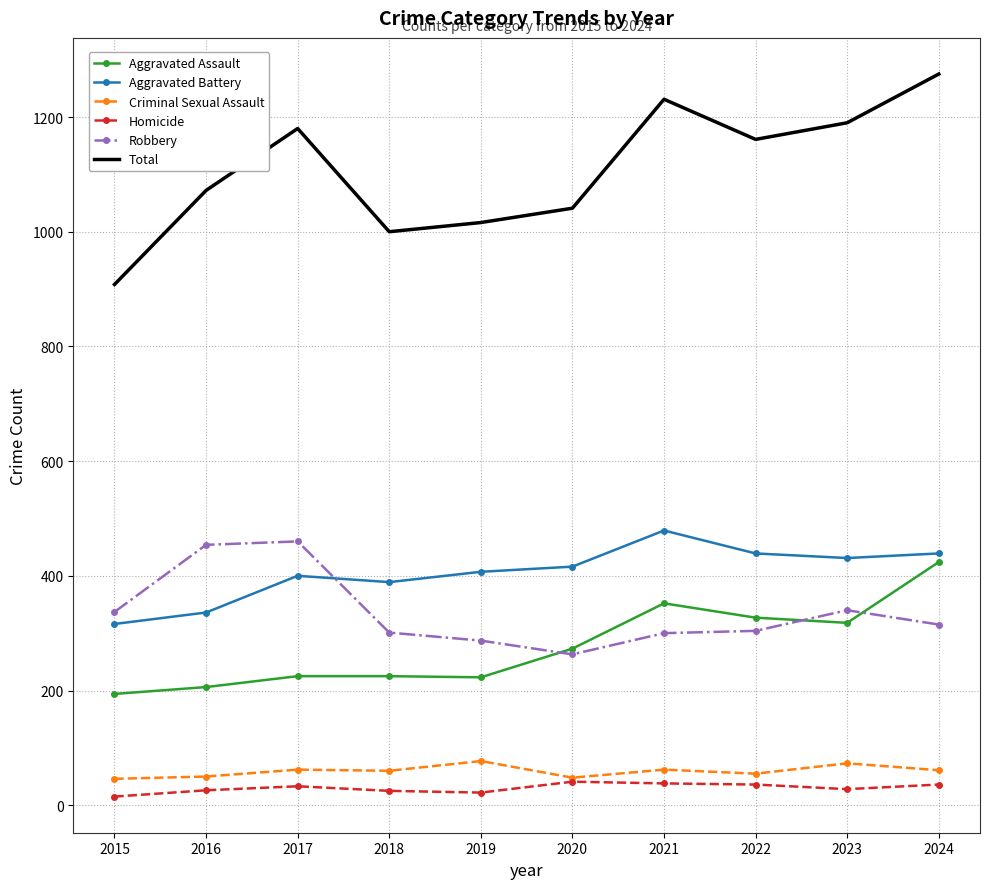

True or false: Total and Criminal Sexual Assault intersect in this chart.

False